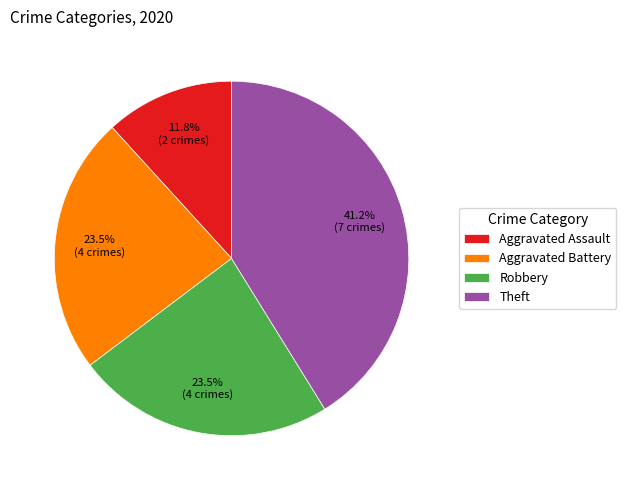

Is there a majority slice in this chart?

No